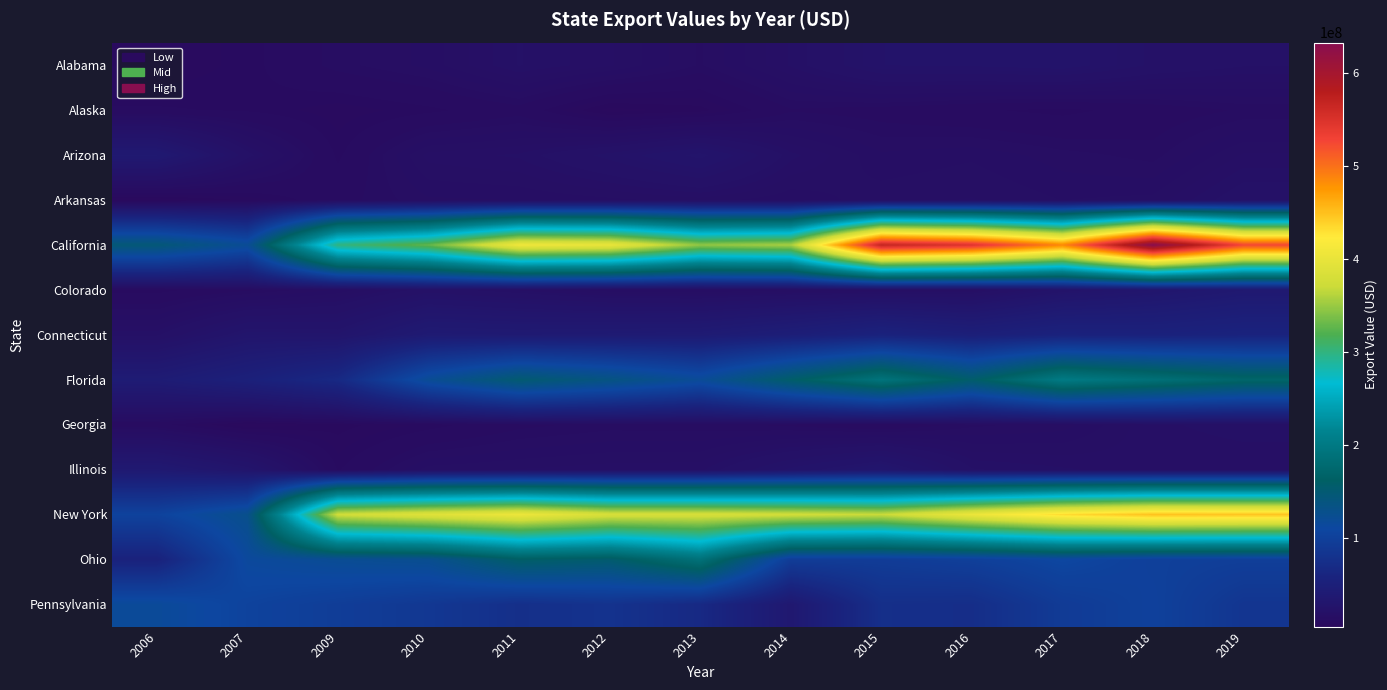

Rank the series at 2015 from highest to lowest value.

California, New York, Florida, Ohio, Pennsylvania, Connecticut, Illinois, Alabama, Arkansas, Colorado, Arizona, Alaska, Georgia